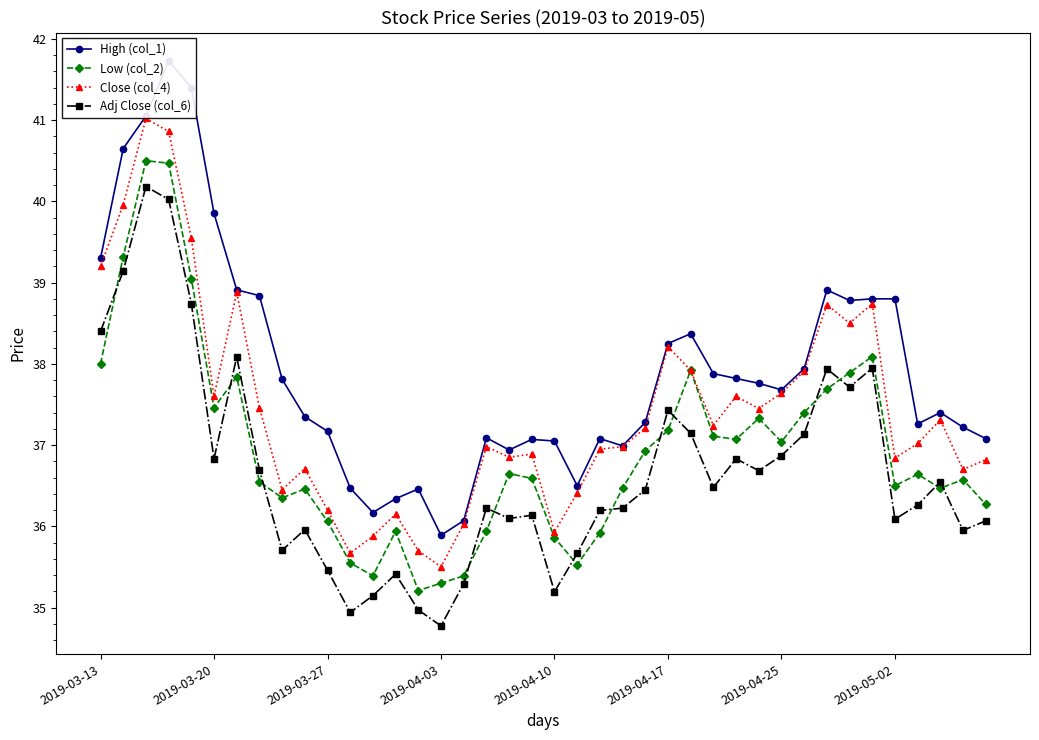

After their last crossing, which series has the higher values: Low (col_2) or Adj Close (col_6)?

Low (col_2)